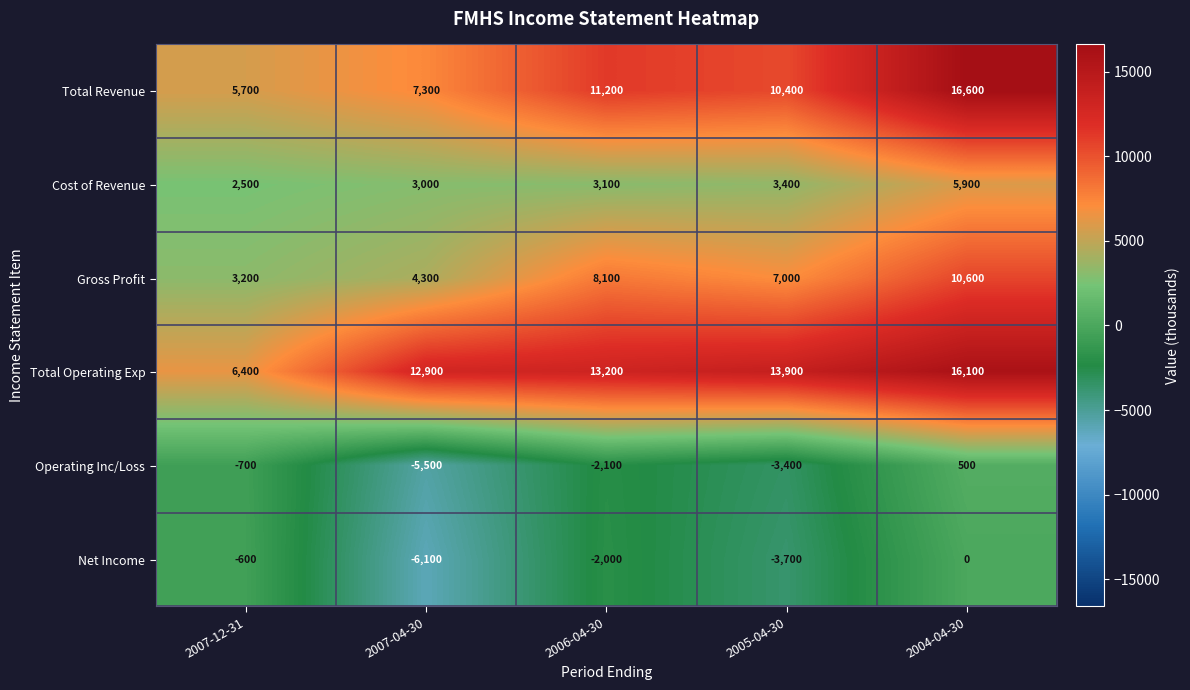

Reading left to right, extract all data points from this chart.

Total Revenue: 2007-12-31=5700	2007-04-30=7300	2006-04-30=11200	2005-04-30=10400	2004-04-30=16600
Cost of Revenue: 2007-12-31=2500	2007-04-30=3000	2006-04-30=3100	2005-04-30=3400	2004-04-30=5900
Gross Profit: 2007-12-31=3200	2007-04-30=4300	2006-04-30=8100	2005-04-30=7000	2004-04-30=10600
Total Operating Exp: 2007-12-31=6400	2007-04-30=12900	2006-04-30=13200	2005-04-30=13900	2004-04-30=16100
Operating Inc/Loss: 2007-12-31=-700	2007-04-30=-5500	2006-04-30=-2100	2005-04-30=-3400	2004-04-30=500
Net Income: 2007-12-31=-600	2007-04-30=-6100	2006-04-30=-2000	2005-04-30=-3700	2004-04-30=0